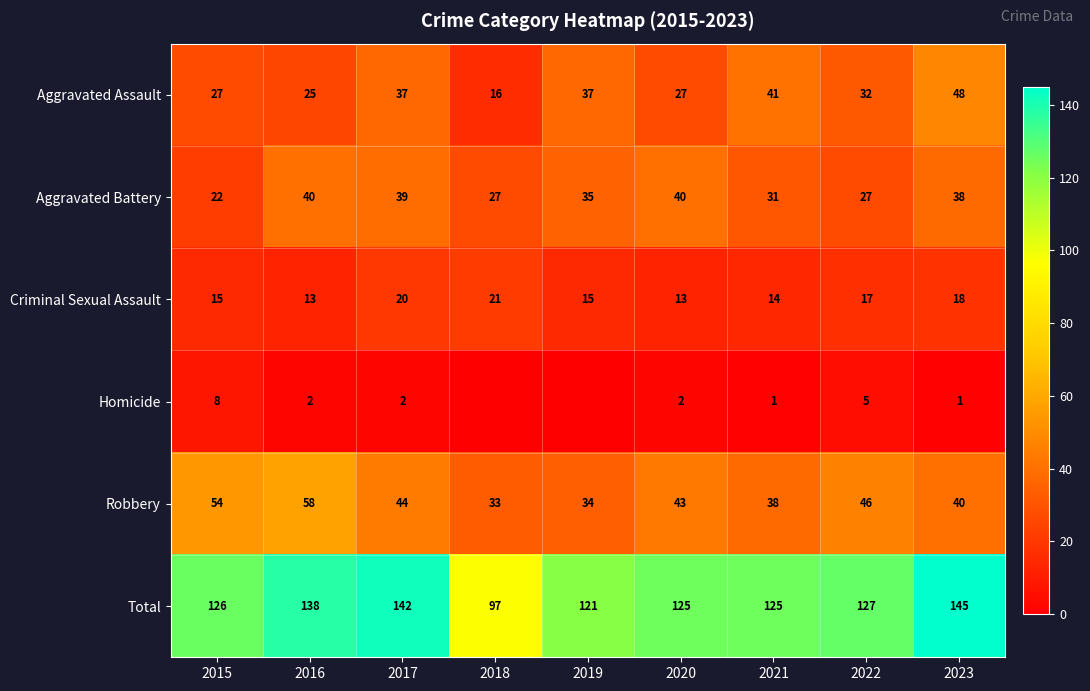

What is the minimum value for Aggravated Assault?

16